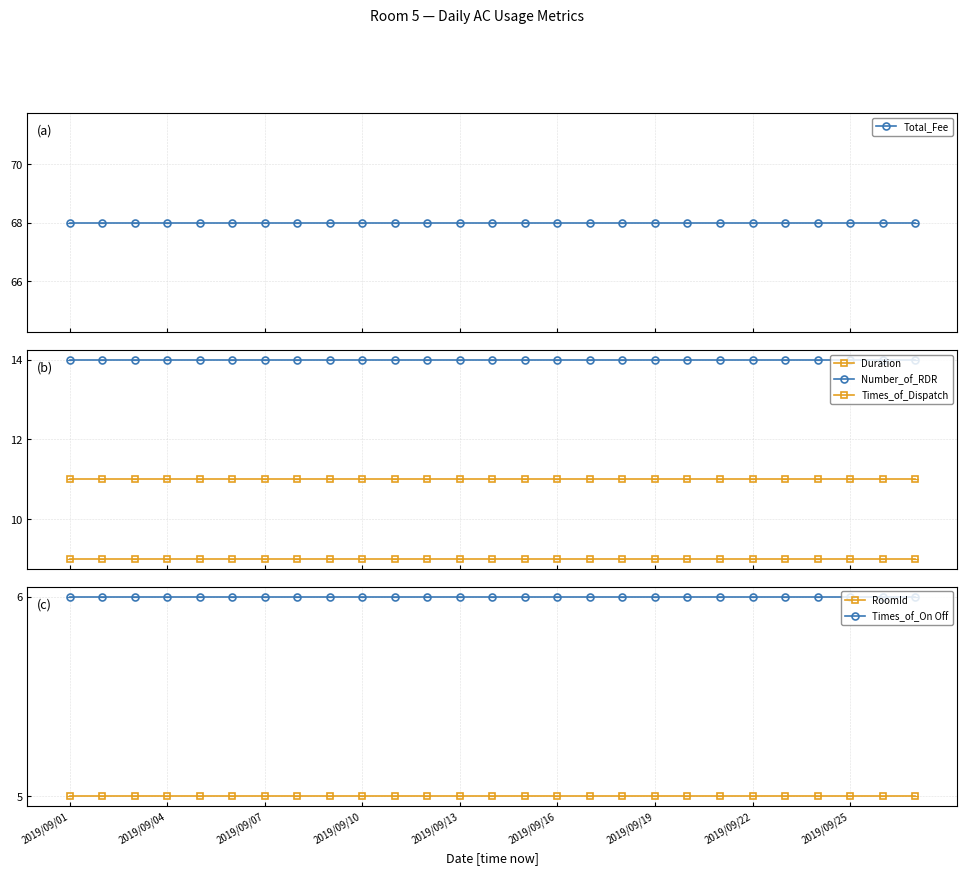

The Times_of_On Off series shows 6 at 2019/09/13. True or false?

True